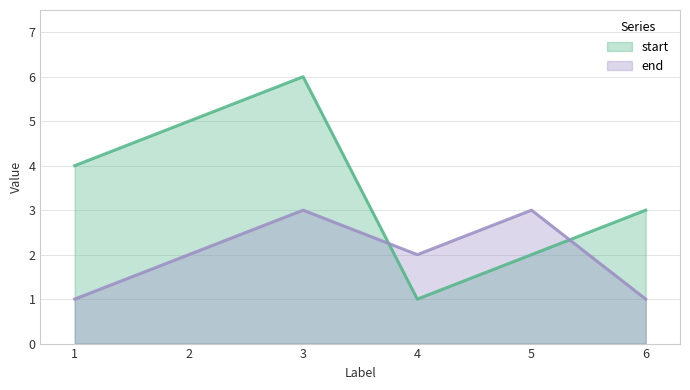

At how many categories does at least one series exceed 5?

1